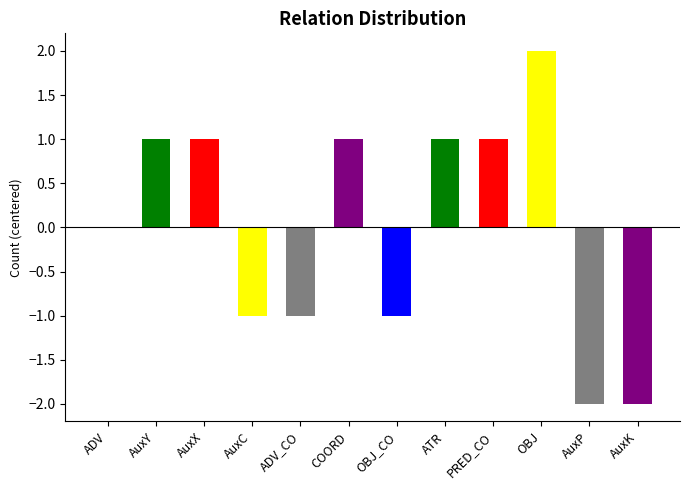

Between OBJ and ADV_CO, which is larger?

OBJ